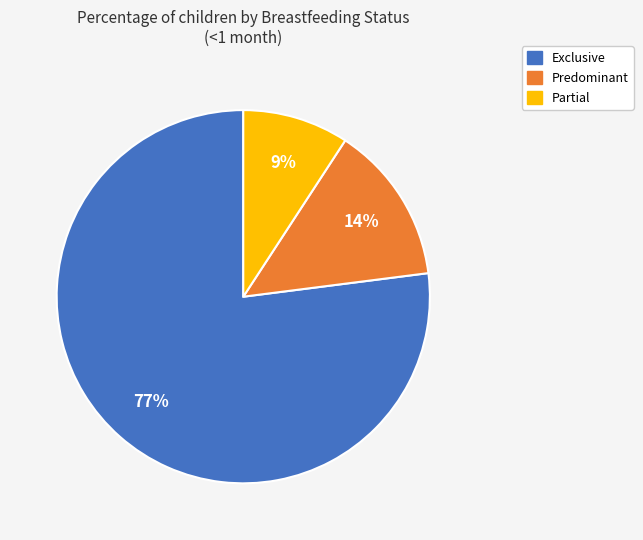

To the nearest percent, what is the average slice percentage?

33%